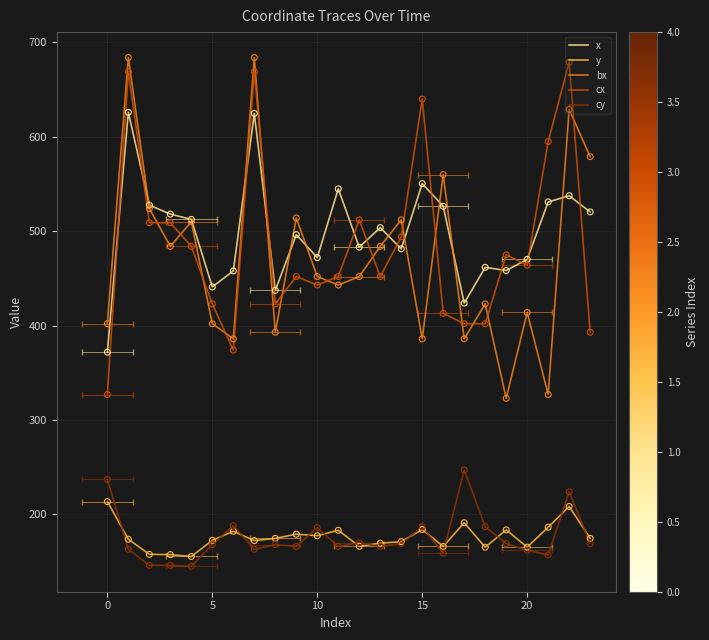

Which series has the largest total across all categories?

x